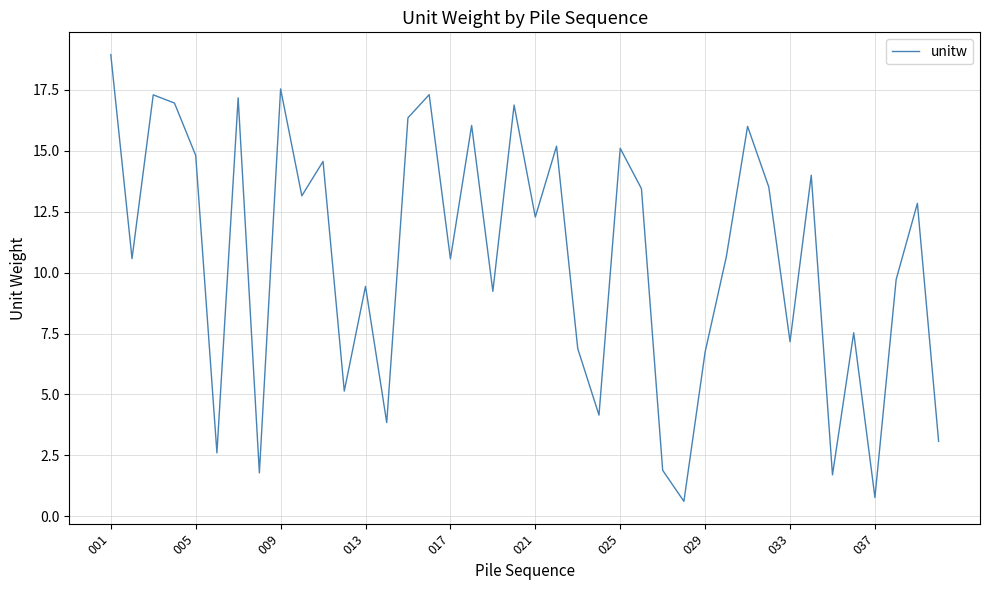

What is the greatest value displayed?

19.0